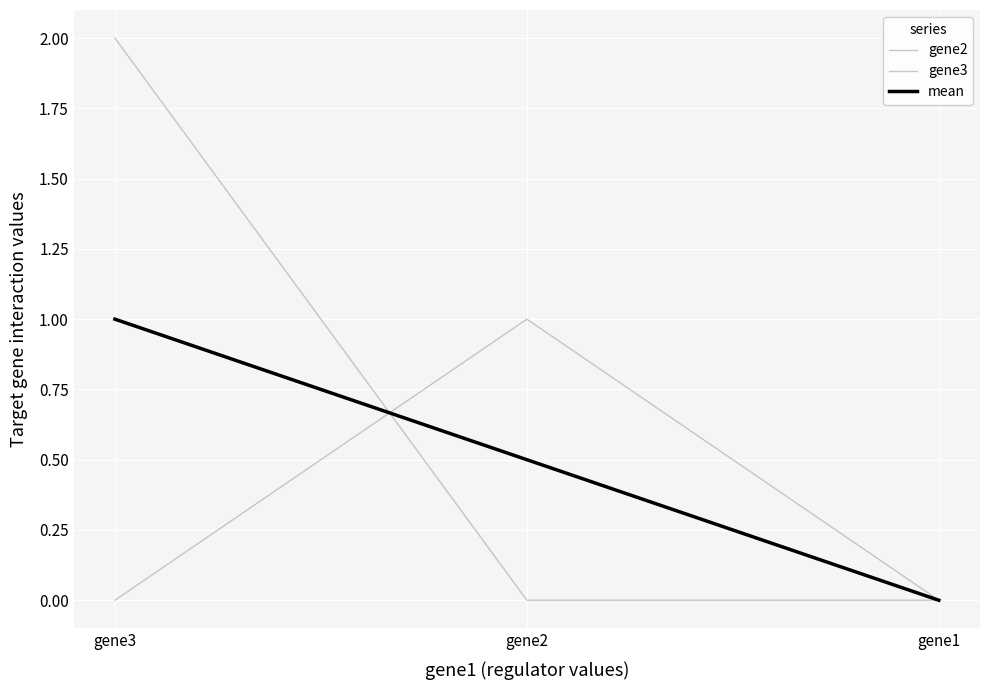

Rank the series by their average value, from highest to lowest.

gene2, mean, gene3